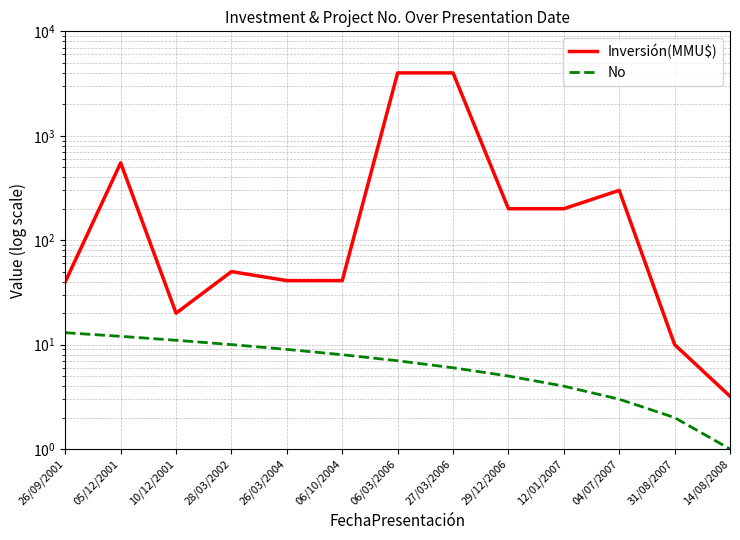

True or false: No and Inversión(MMU$) cross at least once.

False